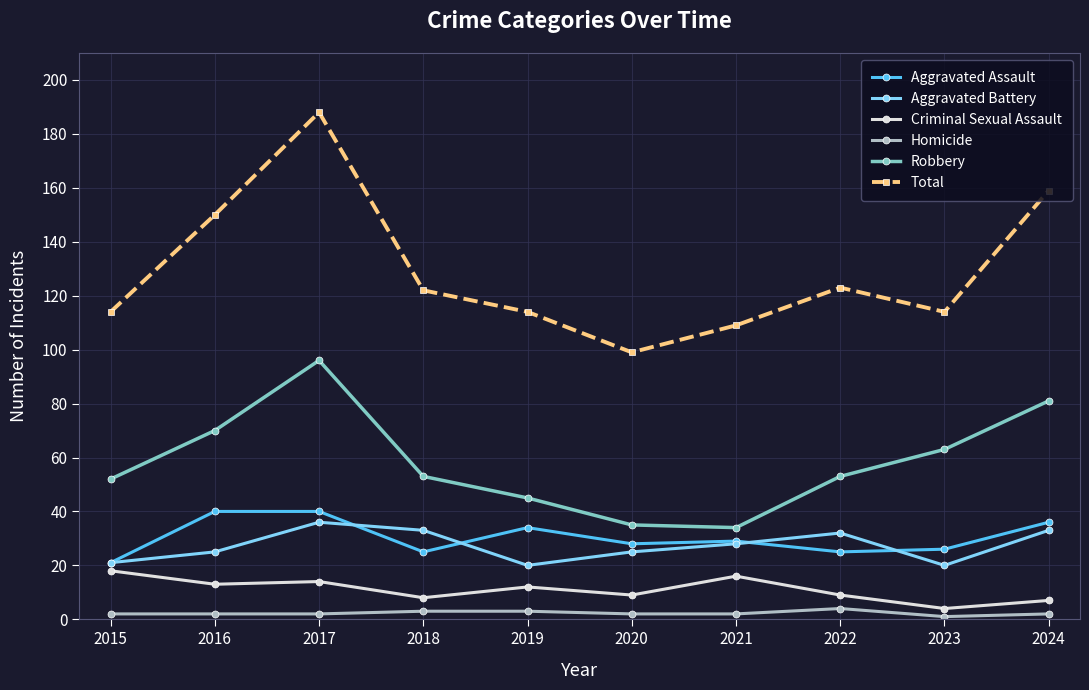

Between 2020 and 2023, which series saw the biggest shift?

Robbery